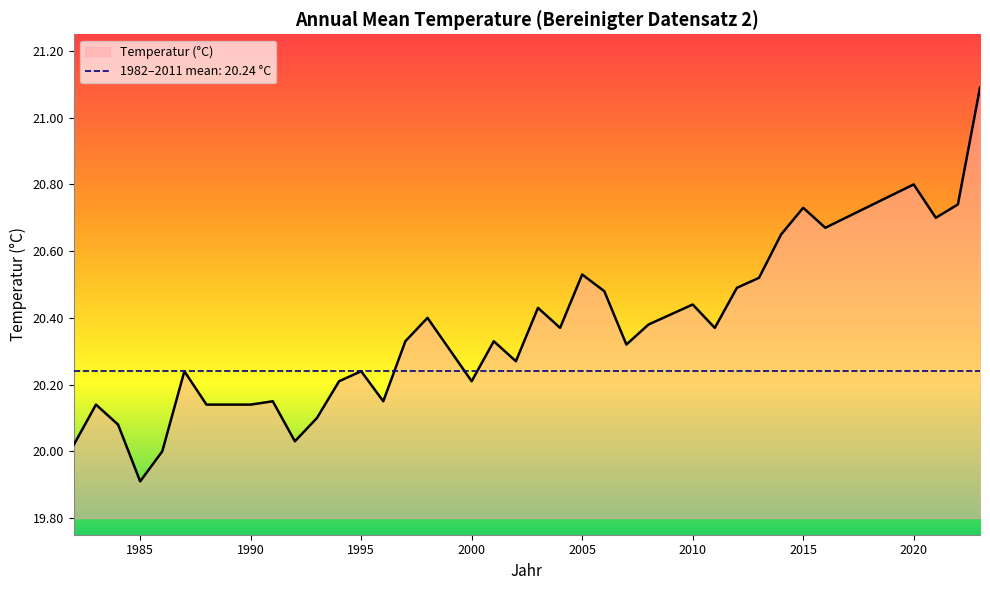

The value at 2023 is 27.8. True or false?

False